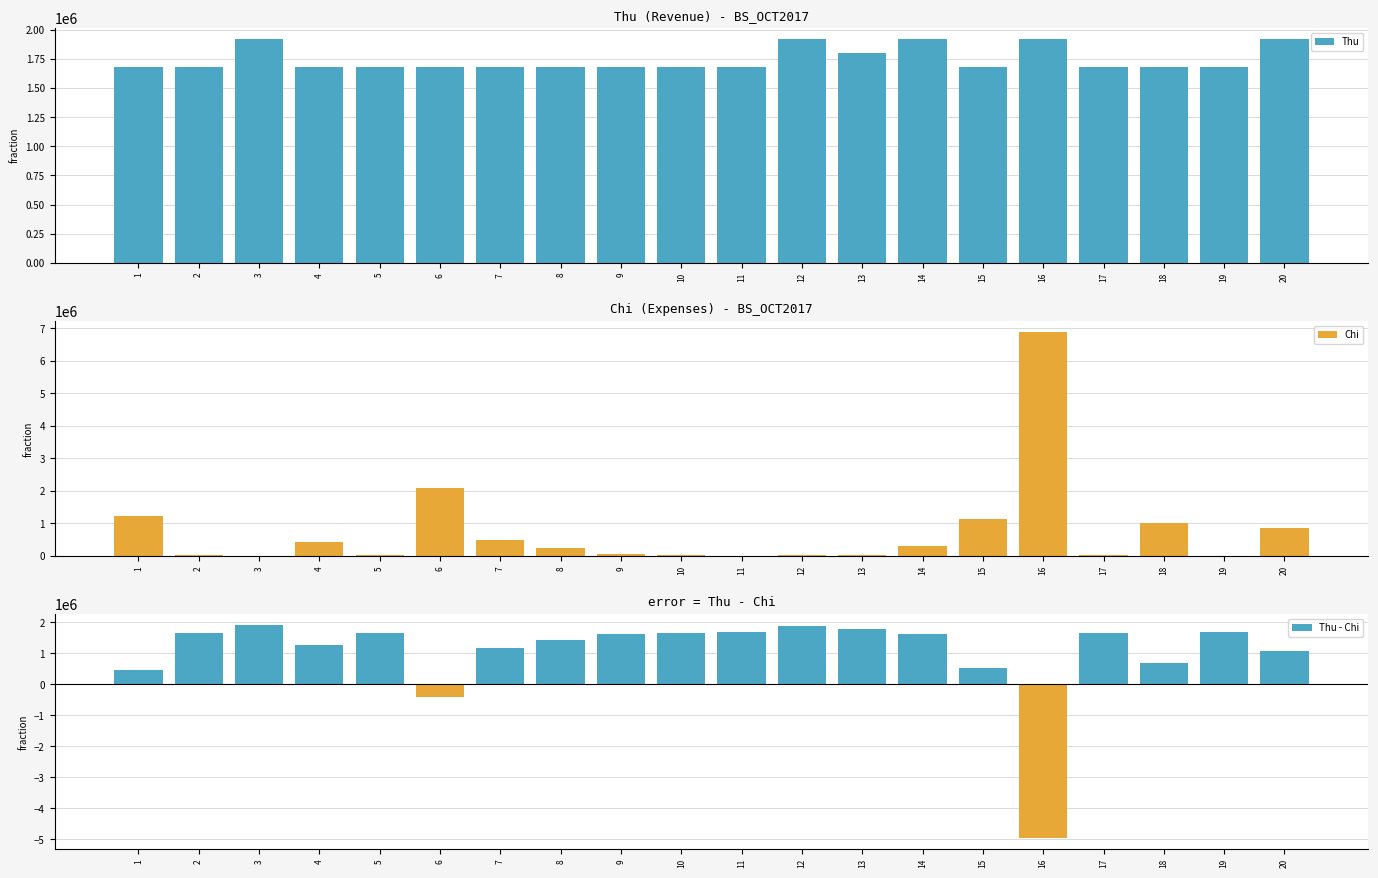

What is the average value of the Chi series?

745750